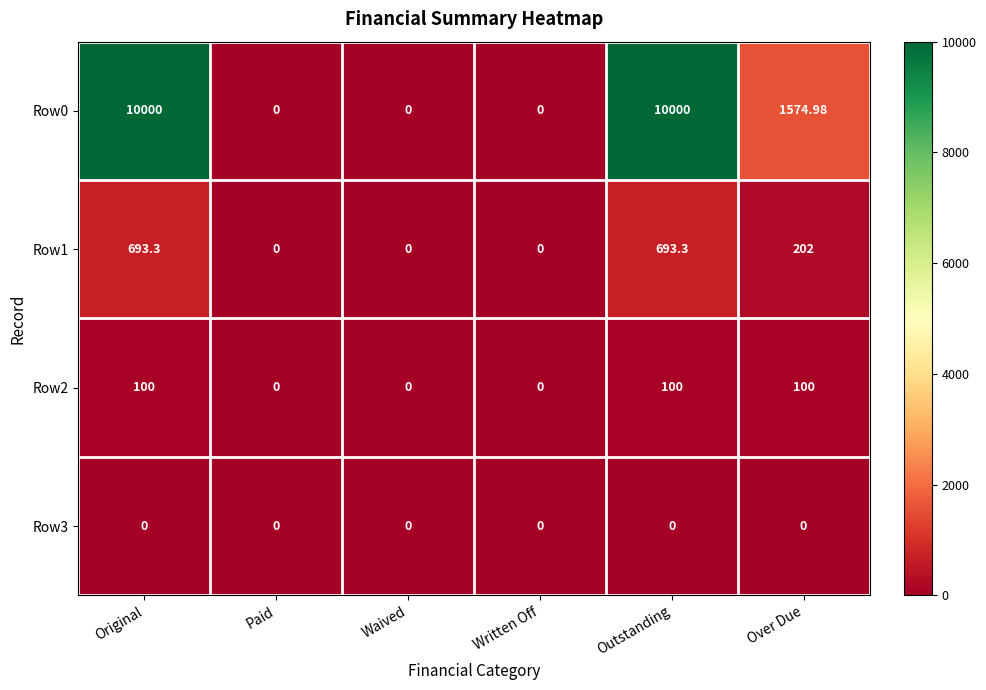

Where is Row1 nearest to the value 346?

Over Due